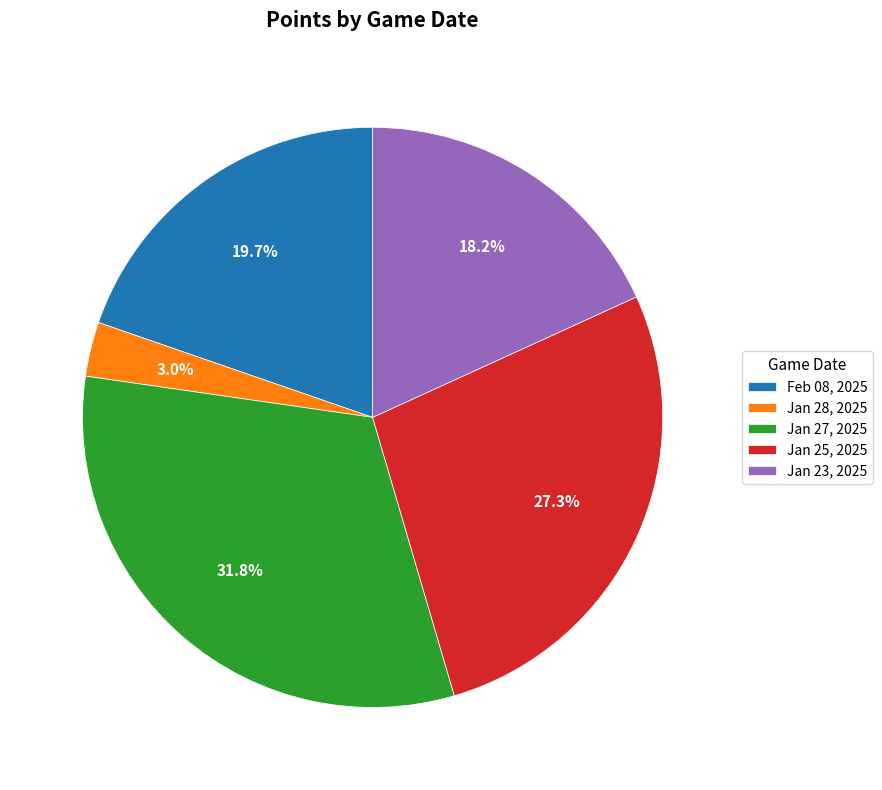

Is it true that Feb 08, 2025 is 28% of the pie?

False